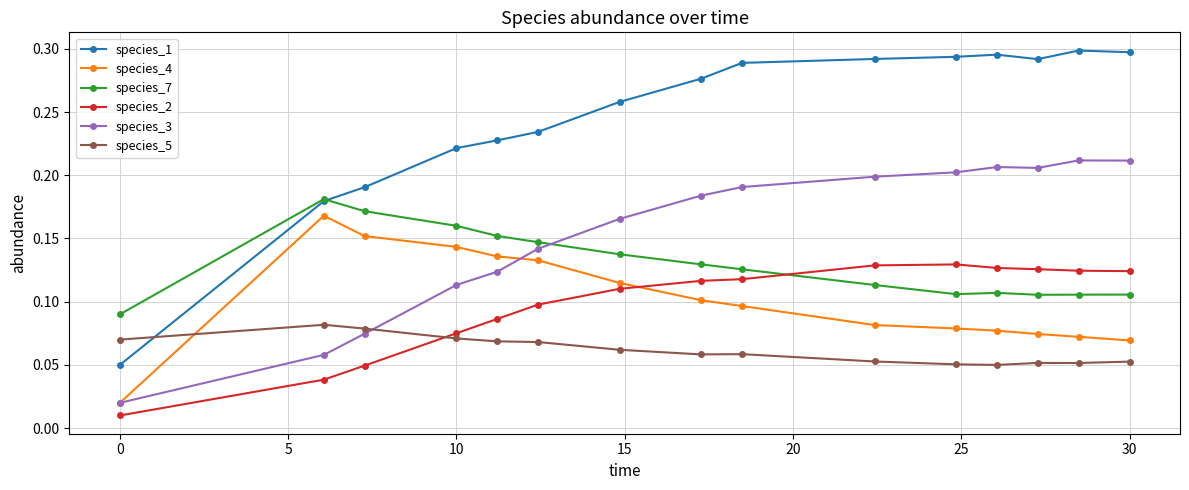

Which series has the largest total across all categories?

species_1